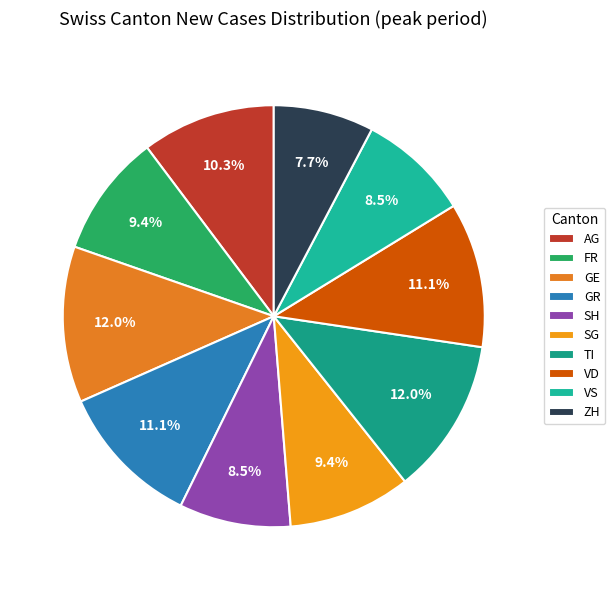

Which category has the smallest portion of the pie?

ZH